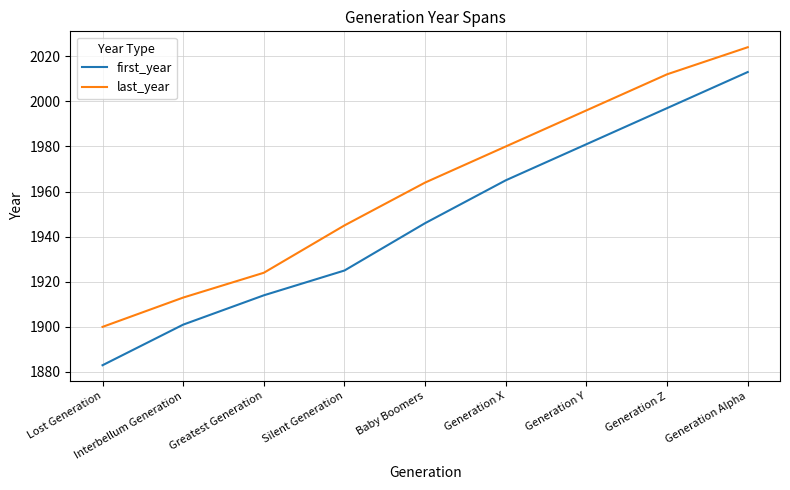

At which label does last_year reach its minimum?

Lost Generation